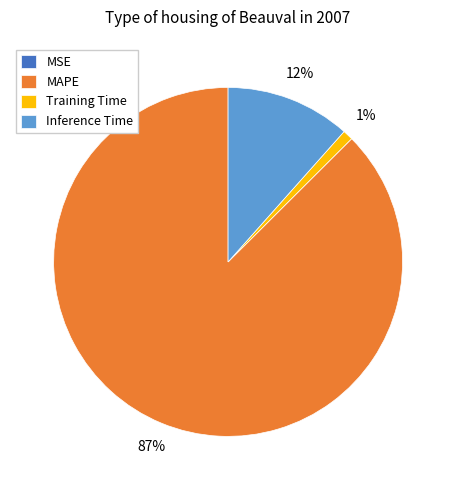

Which category has the biggest portion of the pie?

MAPE